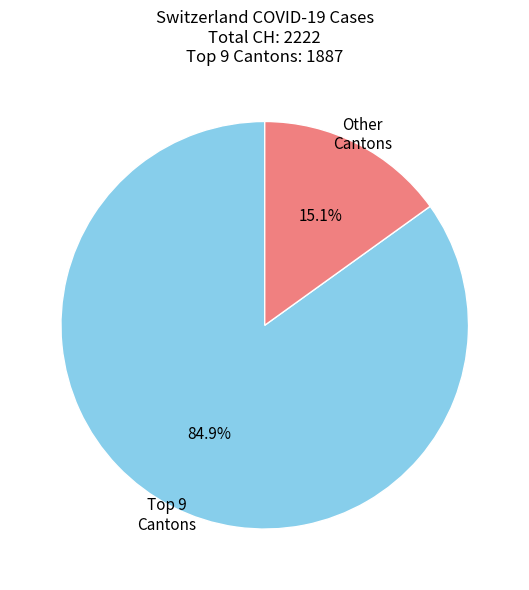

What is the smallest slice in the pie chart?

Other Cantons